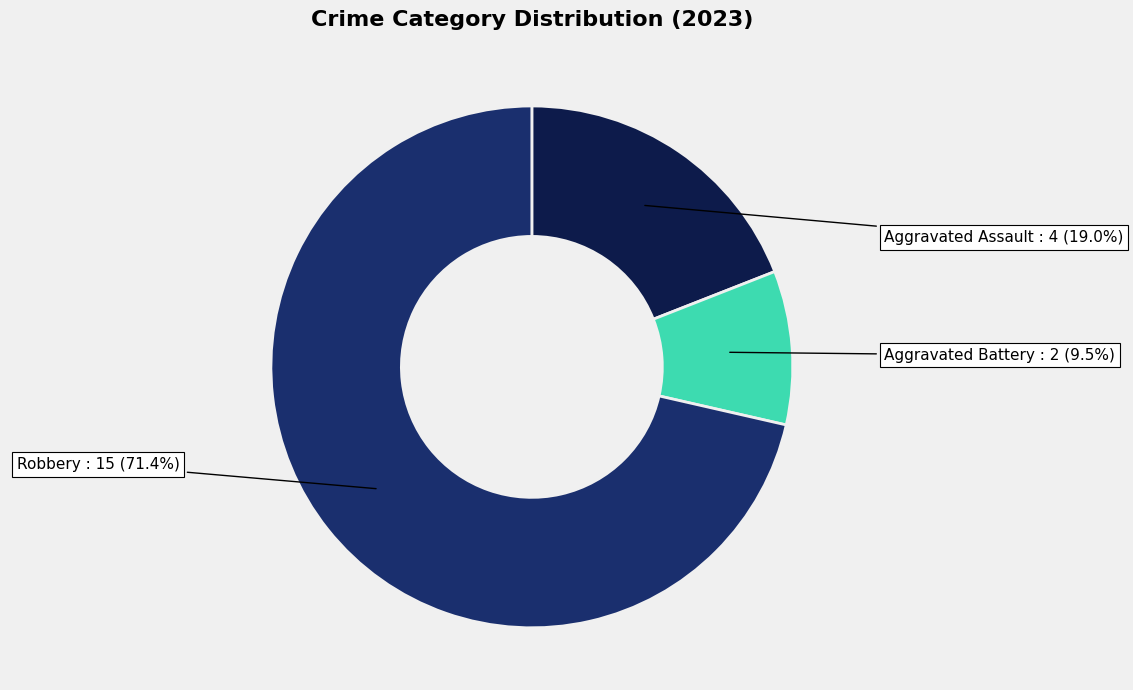

Is there any slice that represents more than half of the pie?

Yes